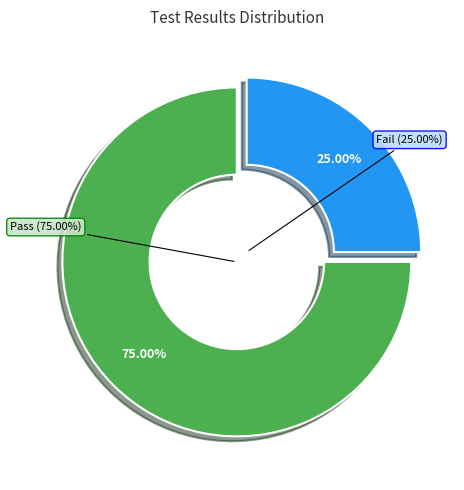

Which category has the biggest portion of the pie?

Pass